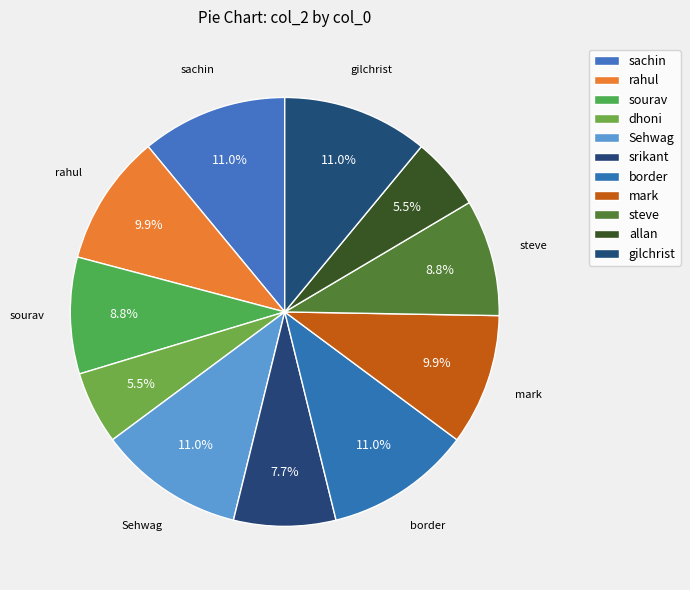

How many slices are in this pie chart?

11